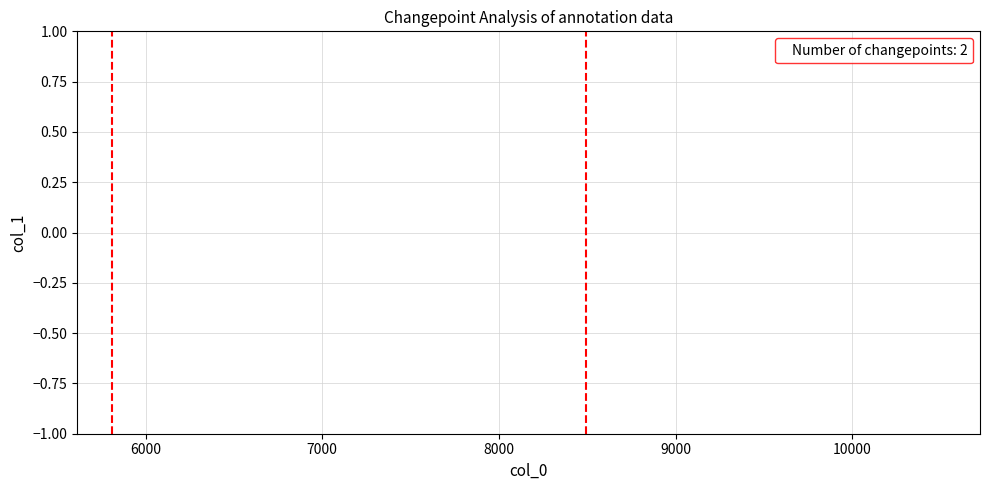

Does the chart display data point markers on the line(s)?

No